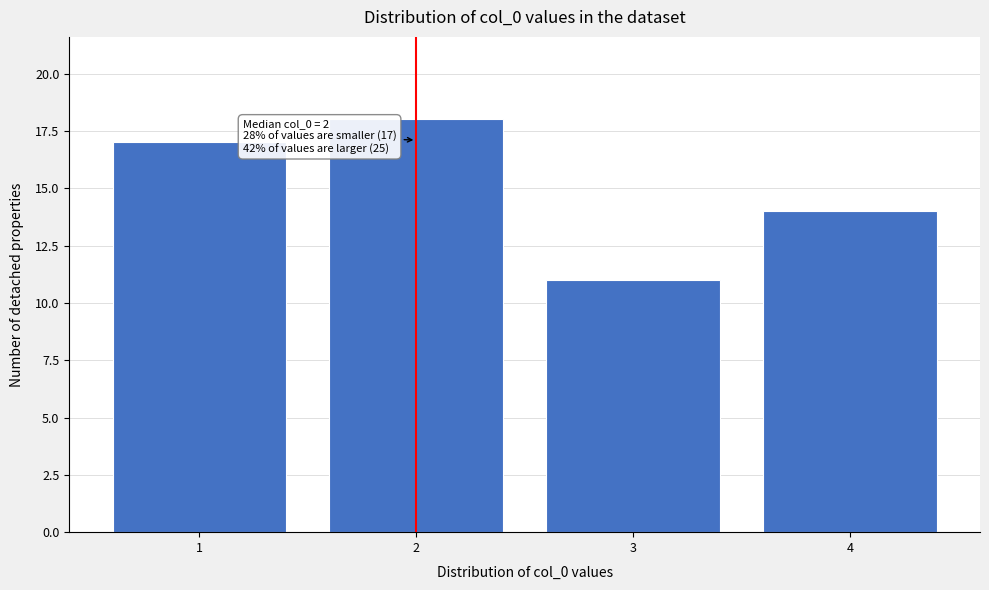

Which range on the x-axis has the tallest bar?

1.5 to 2.5